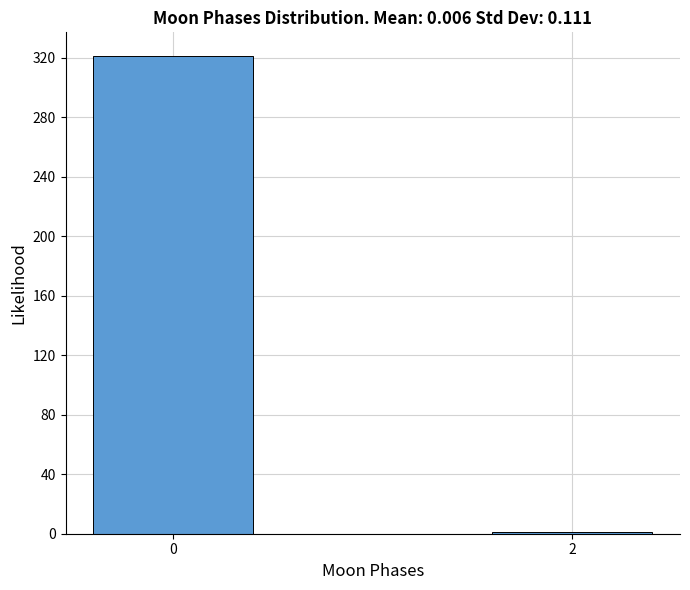

Reading right to left, transcribe all the data shown in this chart.

2=1	0=321